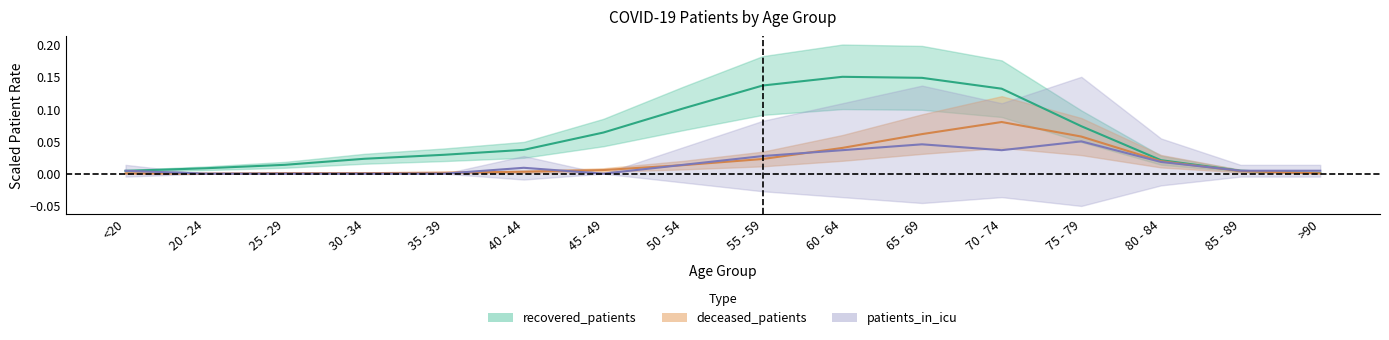

At how many categories does at least one series exceed 0?

16